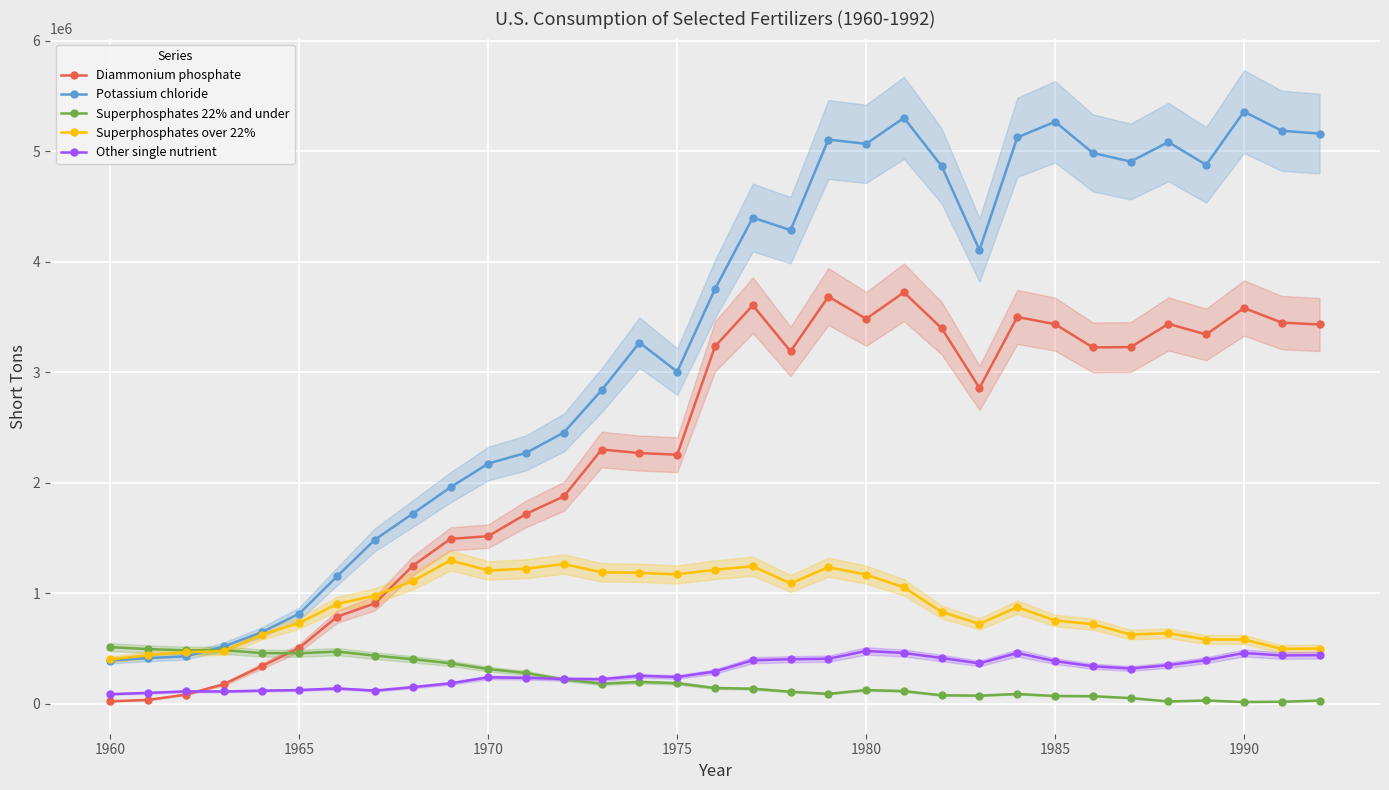

True or false: Other single nutrient has more than 1 interior local peaks.

True